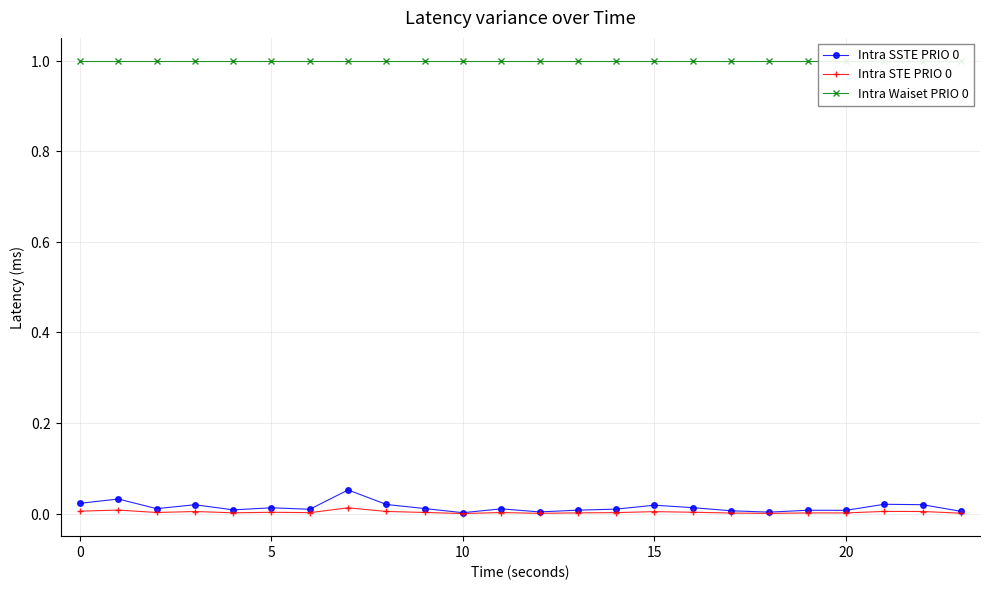

How many lines are shown in the chart?

3